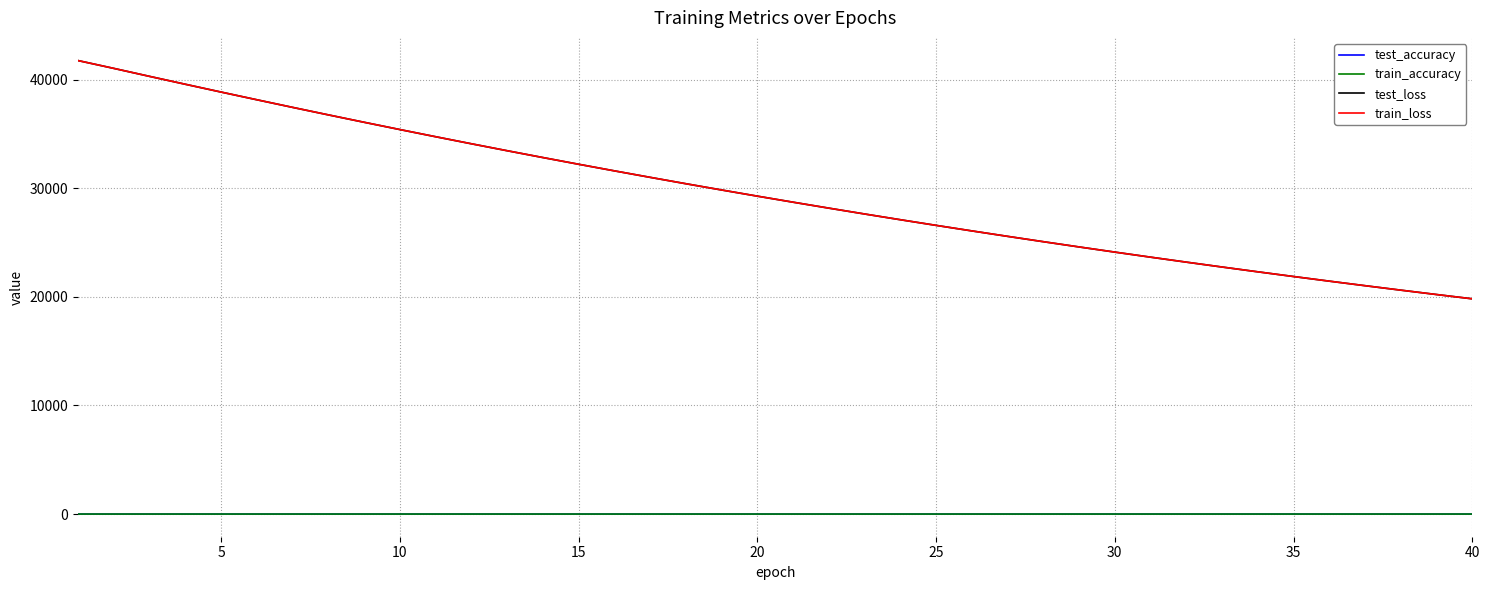

What is the greatest value displayed?

41765.4